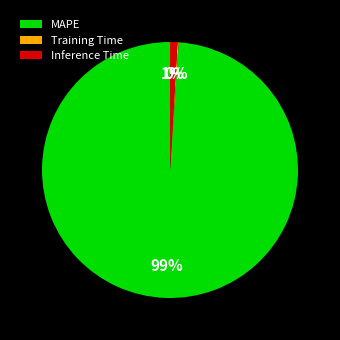

Is the sum of MAPE and Inference Time greater than half?

Yes